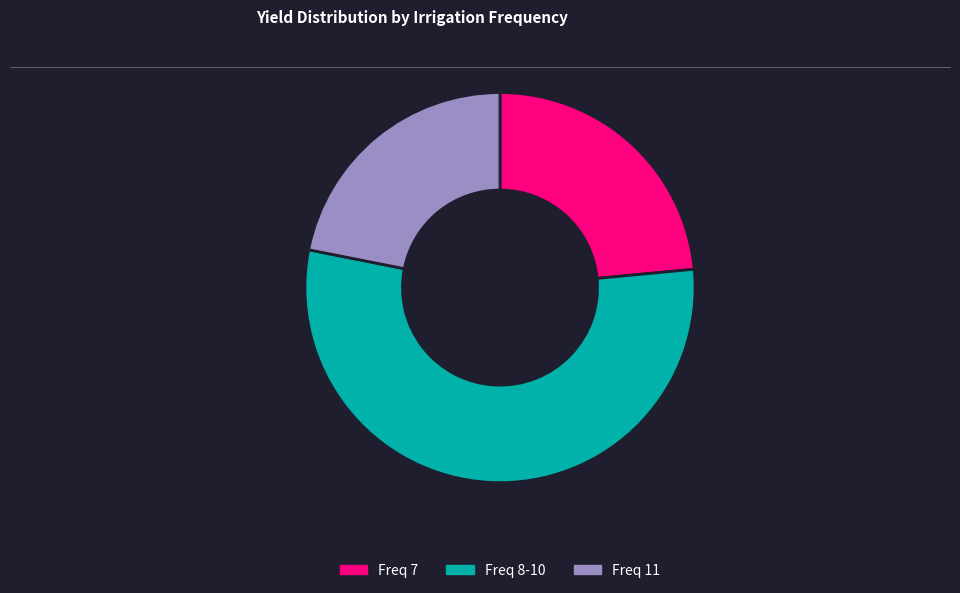

The Freq 8-10 slice represents 55% of the pie. True or false?

True